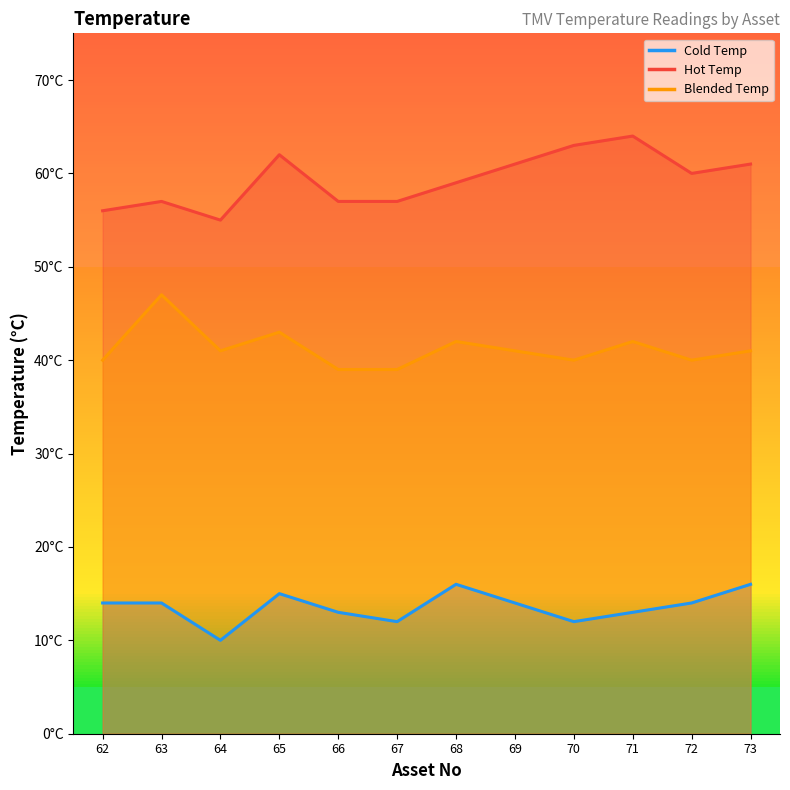

Where is Cold Temp nearest to the value 13?

66